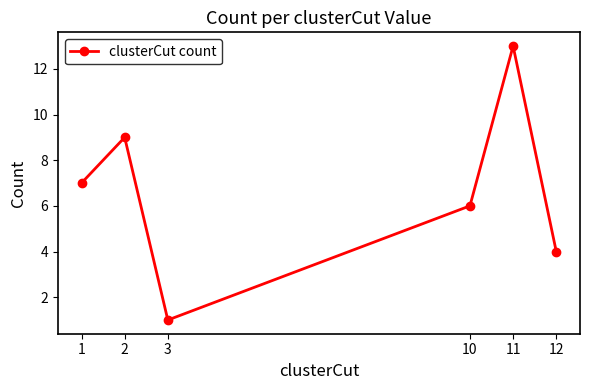

Which has a higher value, 11 or 2?

11